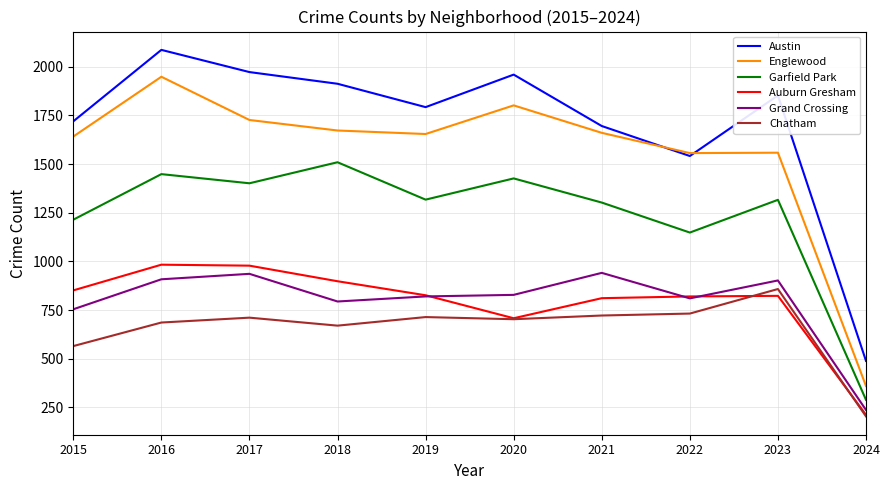

What value does the Auburn Gresham series have at 2019, to the nearest 10?

830